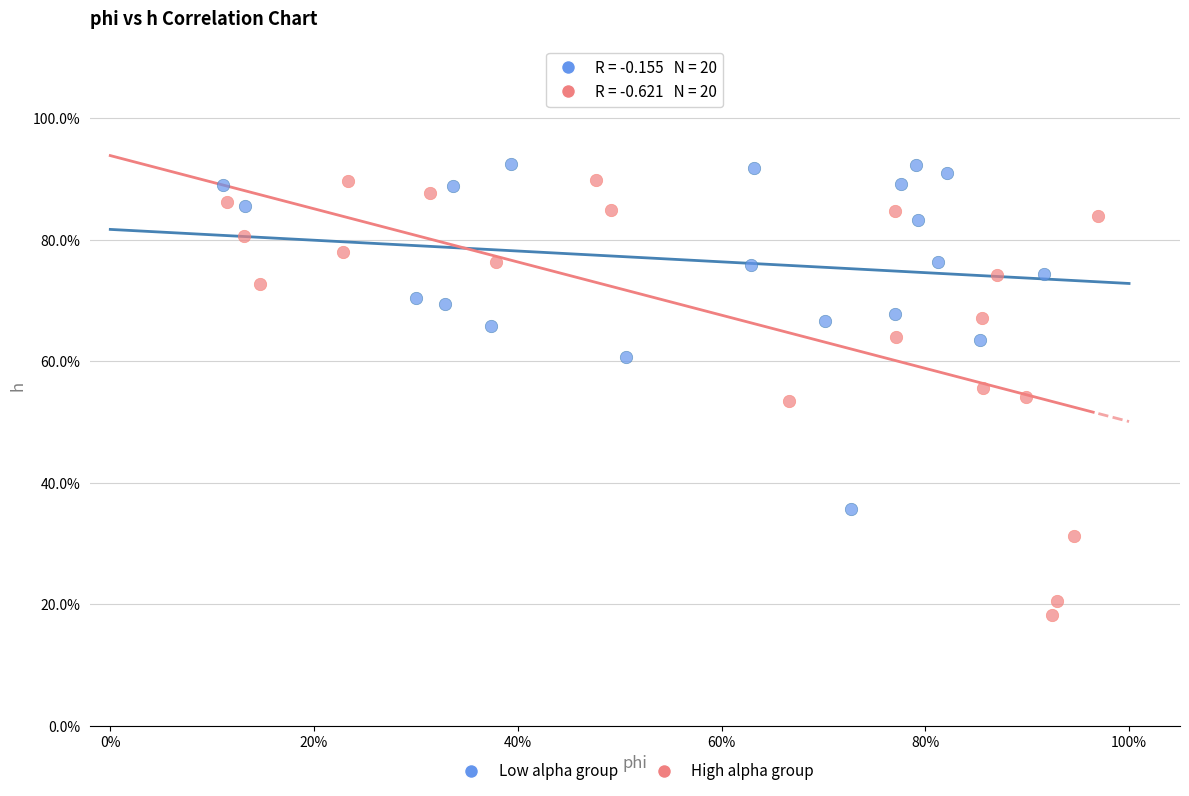

What are all the series names shown in the legend?

Low alpha group, High alpha group